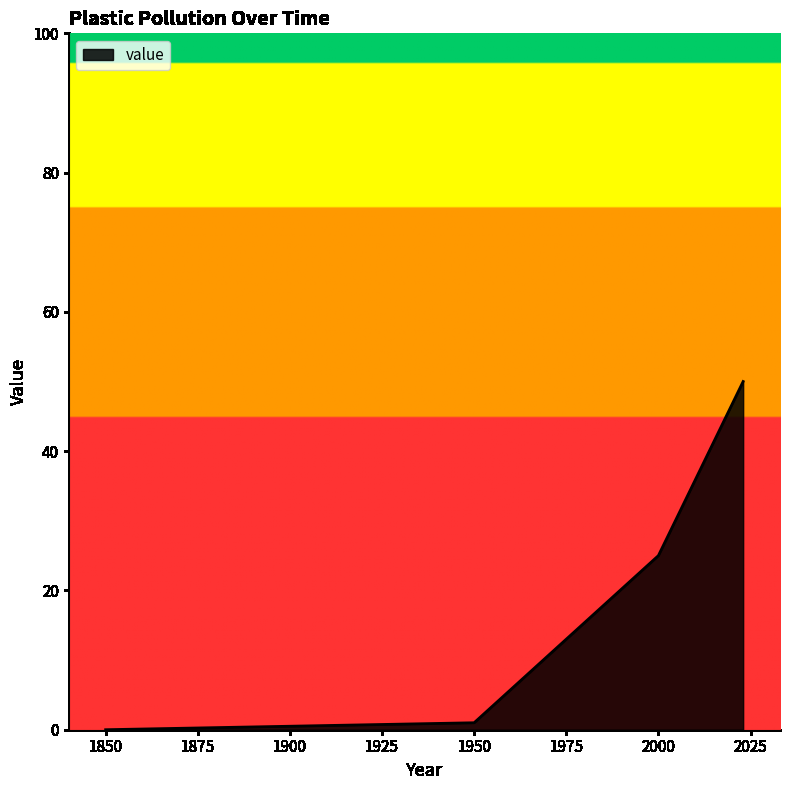

Does the chart display data point markers on the line(s)?

No